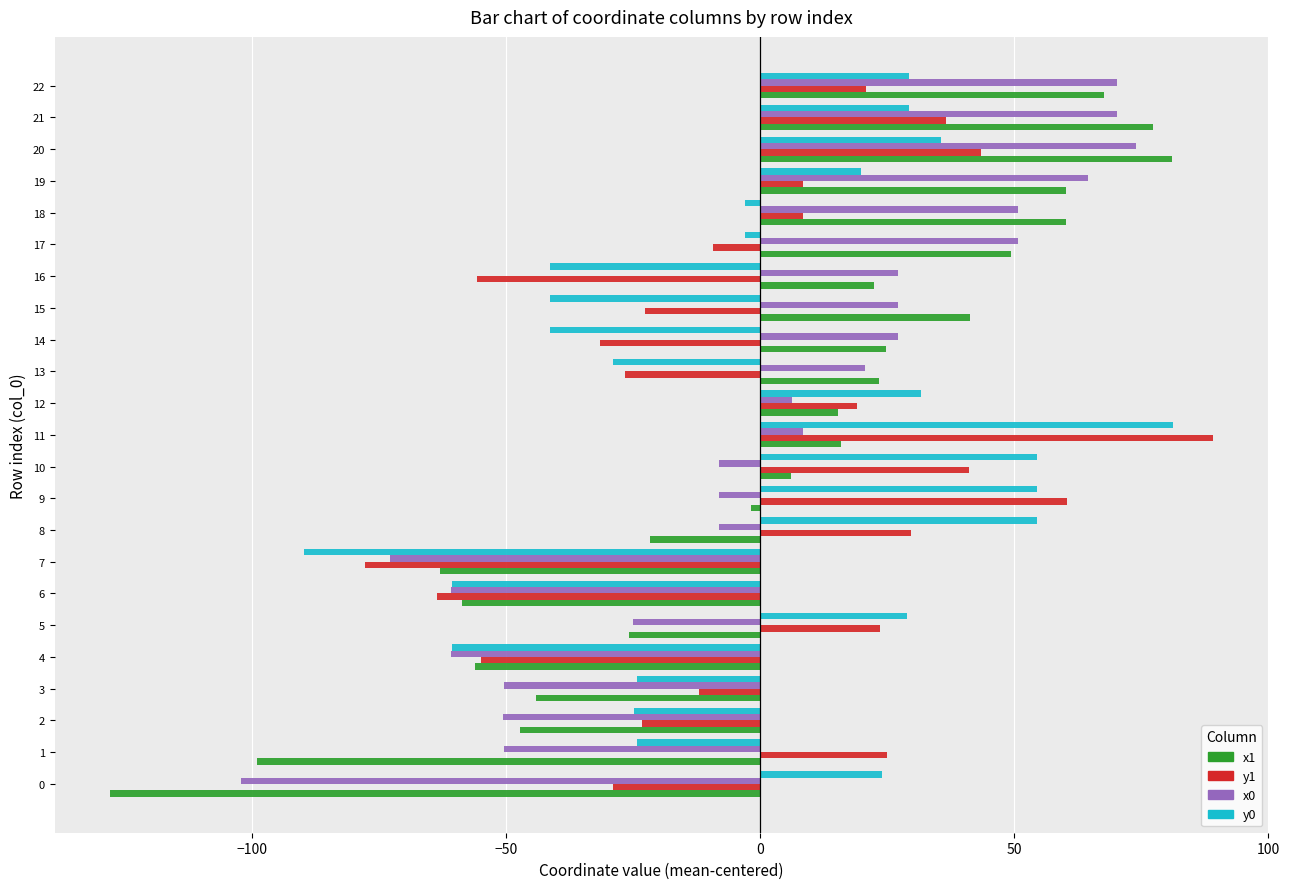

The y1 series shows -12.8 at 0. True or false?

False